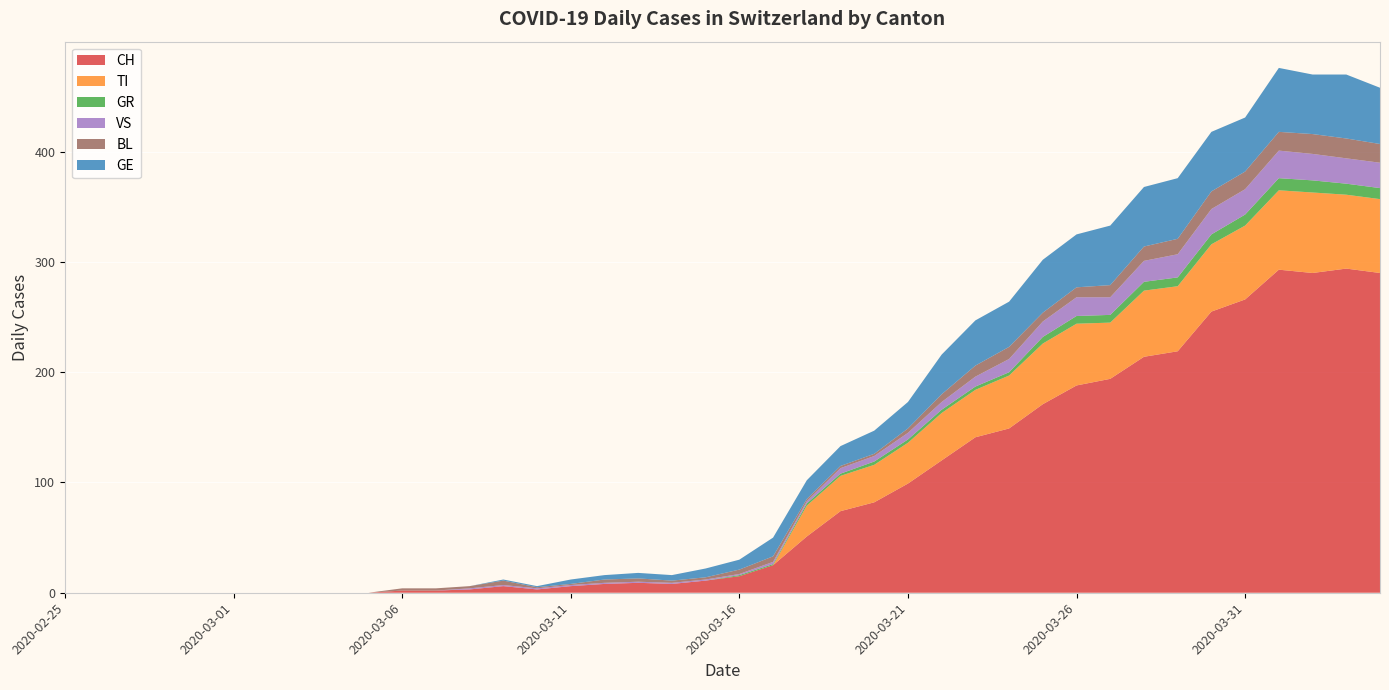

Reading left to right, list all the values displayed in this chart.

CH: 2020-02-25=0	2020-02-26=0	2020-02-27=0	2020-02-28=0	2020-02-29=0	2020-03-01=0	2020-03-02=0	2020-03-03=0	2020-03-04=0	2020-03-05=0	2020-03-06=2	2020-03-07=2	2020-03-08=3	2020-03-09=6	2020-03-10=3	2020-03-11=6	2020-03-12=8	2020-03-13=9	2020-03-14=8	2020-03-15=11	2020-03-16=15	2020-03-17=25	2020-03-18=51	2020-03-19=74	2020-03-20=82	2020-03-21=99	2020-03-22=120	2020-03-23=141	2020-03-24=149	2020-03-25=171	2020-03-26=188	2020-03-27=194	2020-03-28=214	2020-03-29=219	2020-03-30=255	2020-03-31=266	2020-04-01=293	2020-04-02=290	2020-04-03=294	2020-04-04=290
TI: 2020-02-25=0	2020-02-26=0	2020-02-27=0	2020-02-28=0	2020-02-29=0	2020-03-01=0	2020-03-02=0	2020-03-03=0	2020-03-04=0	2020-03-05=0	2020-03-06=0	2020-03-07=0	2020-03-08=0	2020-03-09=0	2020-03-10=0	2020-03-11=0	2020-03-12=0	2020-03-13=0	2020-03-14=0	2020-03-15=0	2020-03-16=0	2020-03-17=0	2020-03-18=28	2020-03-19=32	2020-03-20=34	2020-03-21=37	2020-03-22=43	2020-03-23=43	2020-03-24=48	2020-03-25=55	2020-03-26=56	2020-03-27=51	2020-03-28=60	2020-03-29=59	2020-03-30=61	2020-03-31=67	2020-04-01=72	2020-04-02=73	2020-04-03=67	2020-04-04=67
GR: 2020-02-25=0	2020-02-26=0	2020-02-27=0	2020-02-28=0	2020-02-29=0	2020-03-01=0	2020-03-02=0	2020-03-03=0	2020-03-04=0	2020-03-05=0	2020-03-06=0	2020-03-07=0	2020-03-08=0	2020-03-09=0	2020-03-10=0	2020-03-11=0	2020-03-12=0	2020-03-13=0	2020-03-14=0	2020-03-15=0	2020-03-16=1	2020-03-17=1	2020-03-18=2	2020-03-19=2	2020-03-20=3	2020-03-21=3	2020-03-22=3	2020-03-23=3	2020-03-24=3	2020-03-25=6	2020-03-26=7	2020-03-27=7	2020-03-28=8	2020-03-29=8	2020-03-30=9	2020-03-31=10	2020-04-01=11	2020-04-02=11	2020-04-03=10	2020-04-04=10
VS: 2020-02-25=0	2020-02-26=0	2020-02-27=0	2020-02-28=0	2020-02-29=0	2020-03-01=0	2020-03-02=0	2020-03-03=0	2020-03-04=0	2020-03-05=0	2020-03-06=0	2020-03-07=0	2020-03-08=1	2020-03-09=1	2020-03-10=1	2020-03-11=1	2020-03-12=1	2020-03-13=1	2020-03-14=1	2020-03-15=1	2020-03-16=1	2020-03-17=2	2020-03-18=2	2020-03-19=5	2020-03-20=5	2020-03-21=6	2020-03-22=7	2020-03-23=9	2020-03-24=12	2020-03-25=14	2020-03-26=17	2020-03-27=16	2020-03-28=19	2020-03-29=21	2020-03-30=23	2020-03-31=23	2020-04-01=25	2020-04-02=24	2020-04-03=23	2020-04-04=23
BL: 2020-02-25=0	2020-02-26=0	2020-02-27=0	2020-02-28=0	2020-02-29=0	2020-03-01=0	2020-03-02=0	2020-03-03=0	2020-03-04=0	2020-03-05=0	2020-03-06=2	2020-03-07=2	2020-03-08=2	2020-03-09=4	2020-03-10=1	2020-03-11=1	2020-03-12=3	2020-03-13=3	2020-03-14=2	2020-03-15=2	2020-03-16=4	2020-03-17=5	2020-03-18=2	2020-03-19=2	2020-03-20=2	2020-03-21=4	2020-03-22=7	2020-03-23=10	2020-03-24=11	2020-03-25=8	2020-03-26=9	2020-03-27=11	2020-03-28=13	2020-03-29=14	2020-03-30=16	2020-03-31=16	2020-04-01=17	2020-04-02=18	2020-04-03=18	2020-04-04=17
GE: 2020-02-25=0	2020-02-26=0	2020-02-27=0	2020-02-28=0	2020-02-29=0	2020-03-01=0	2020-03-02=0	2020-03-03=0	2020-03-04=0	2020-03-05=0	2020-03-06=0	2020-03-07=0	2020-03-08=0	2020-03-09=1	2020-03-10=1	2020-03-11=4	2020-03-12=4	2020-03-13=5	2020-03-14=5	2020-03-15=8	2020-03-16=9	2020-03-17=17	2020-03-18=17	2020-03-19=18	2020-03-20=21	2020-03-21=24	2020-03-22=36	2020-03-23=41	2020-03-24=41	2020-03-25=48	2020-03-26=48	2020-03-27=54	2020-03-28=54	2020-03-29=55	2020-03-30=54	2020-03-31=49	2020-04-01=58	2020-04-02=54	2020-04-03=58	2020-04-04=51